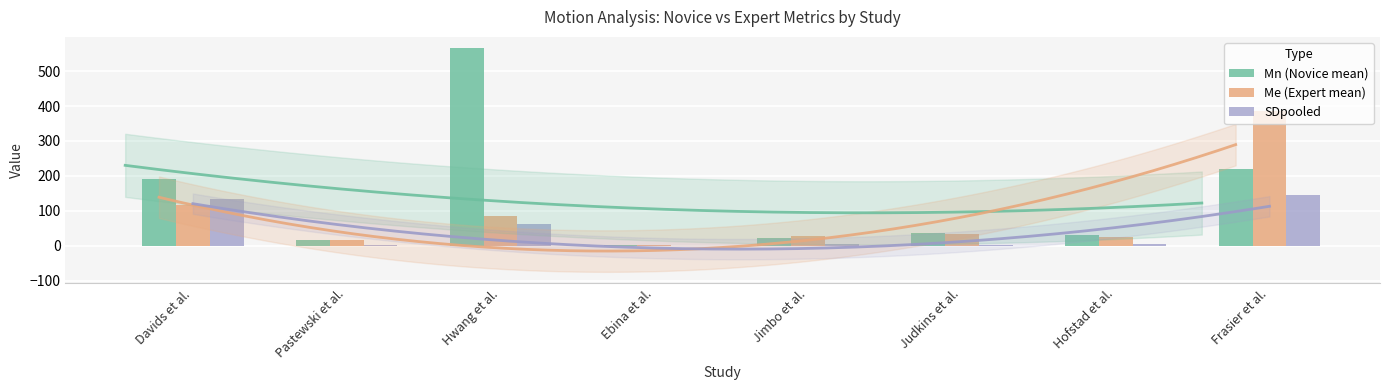

How many groups of bars are there?

8